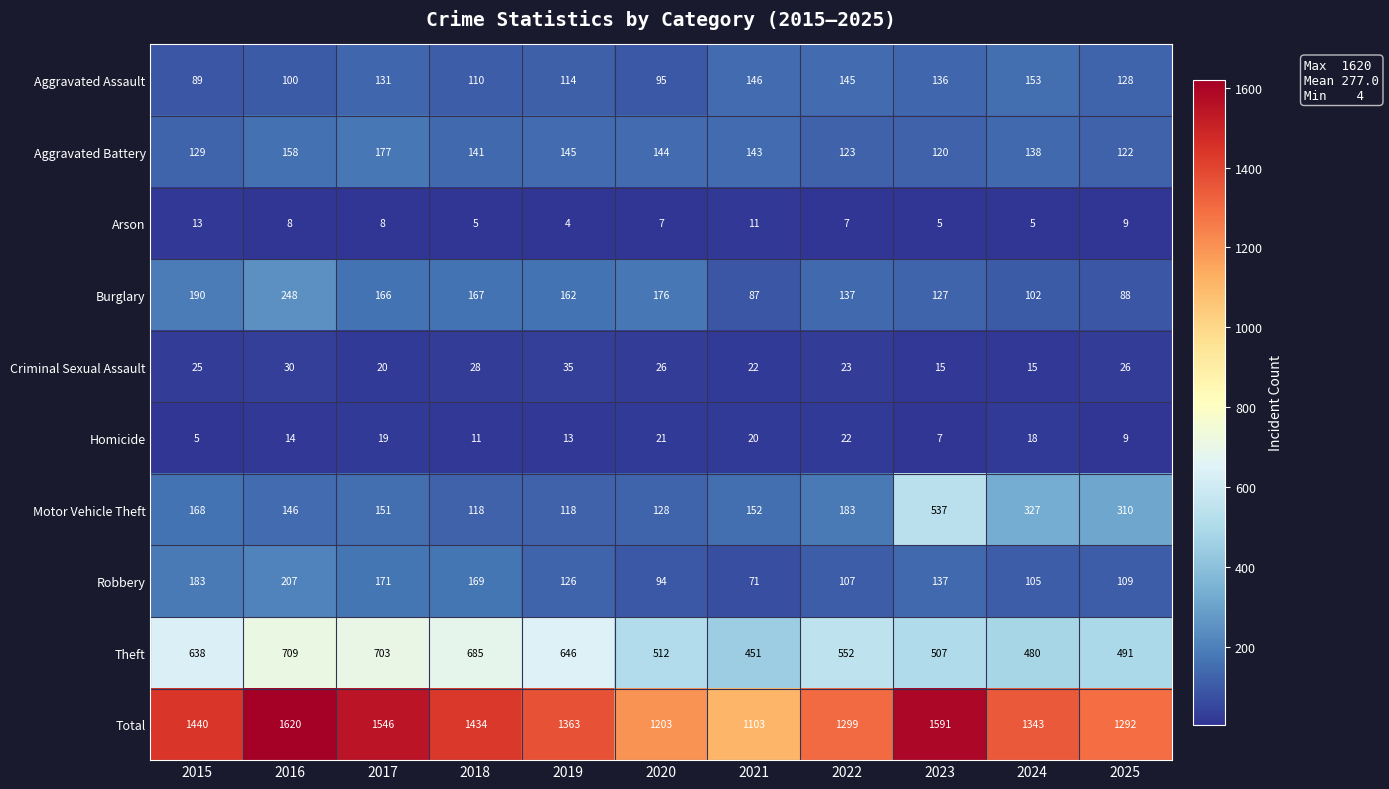

At which label does Burglary first exceed 162?

2015